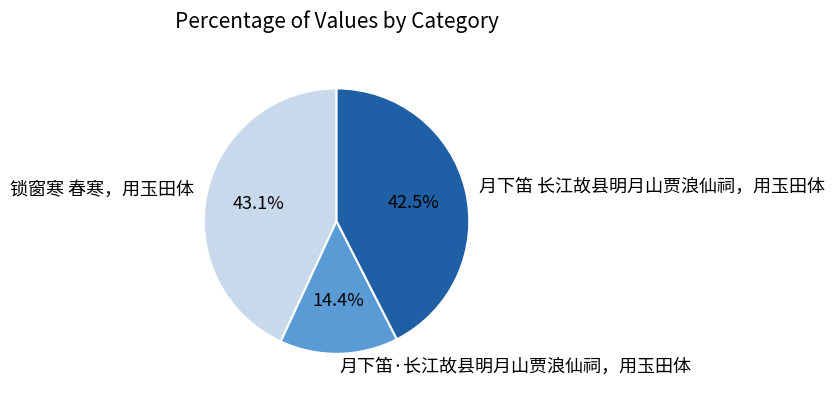

Do 锁窗寒 春寒，用玉田体 and 月下笛·长江故县明月山贾浪仙祠，用玉田体 together represent more than half of the pie?

Yes